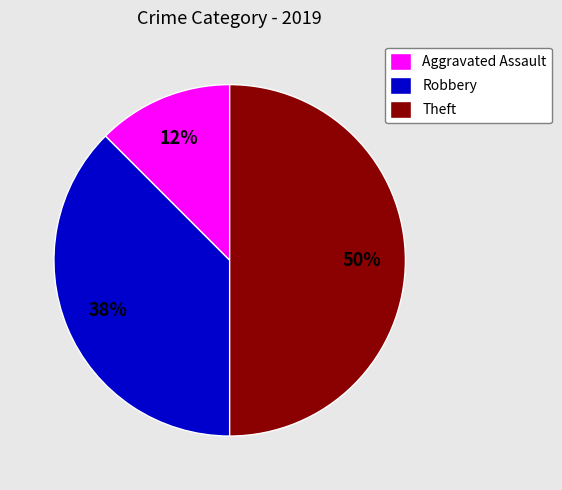

What is the smallest slice in the pie chart?

Aggravated Assault